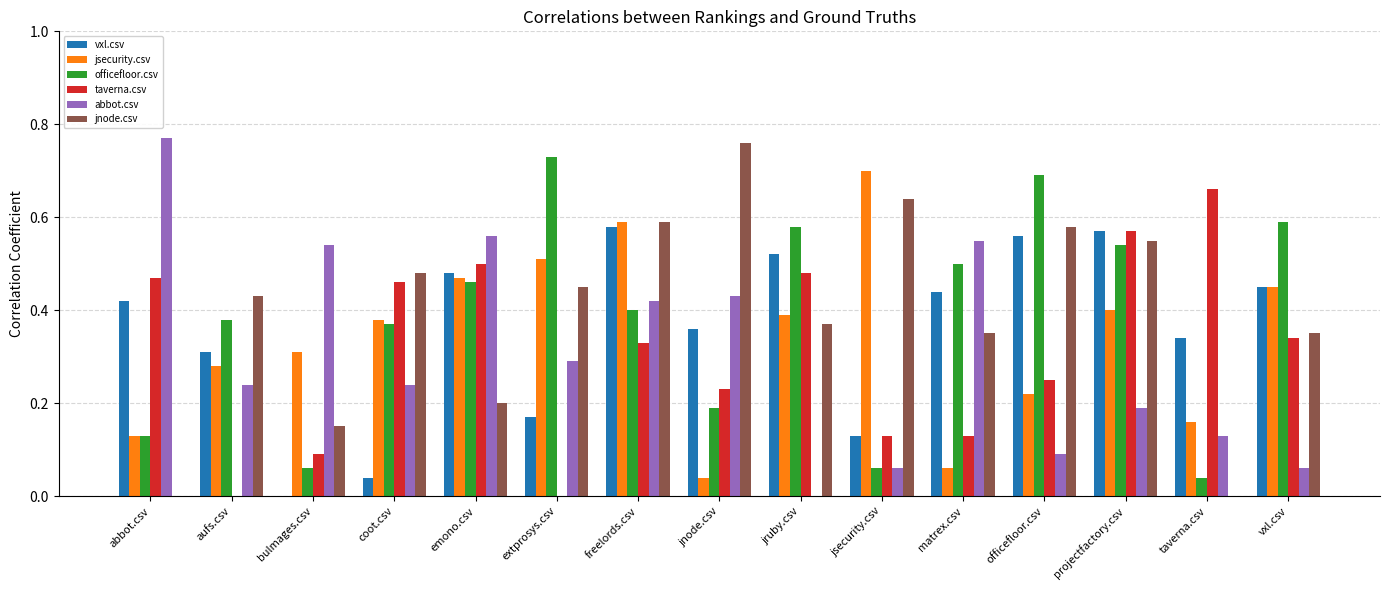

True or false: abbot.csv has a value of 0.4 at freelords.csv.

True